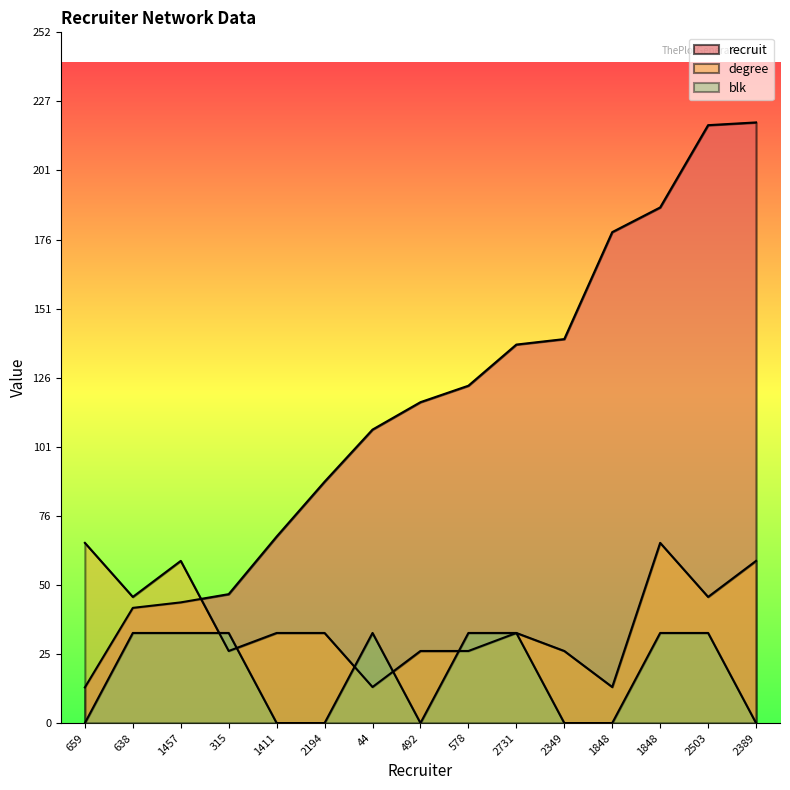

Is it true that blk equals 15.3 at 315?

False